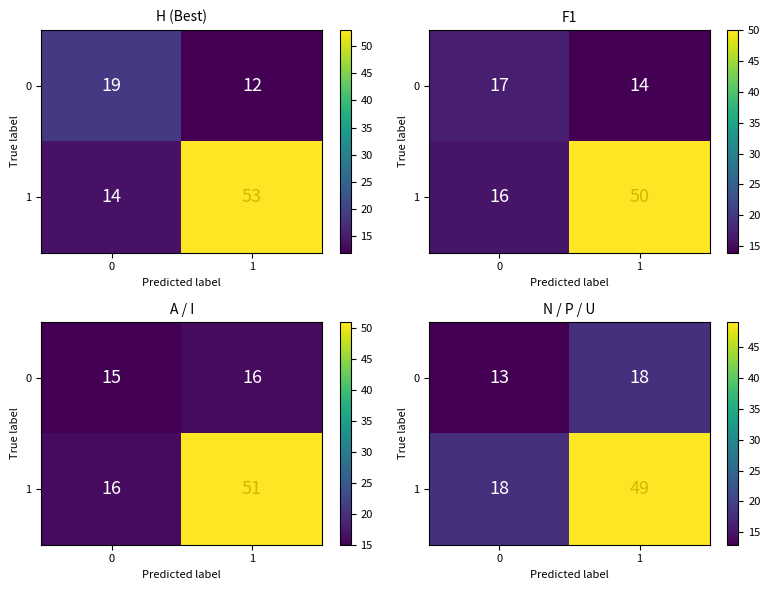

What is the spread (max minus min) of values at 0?

5